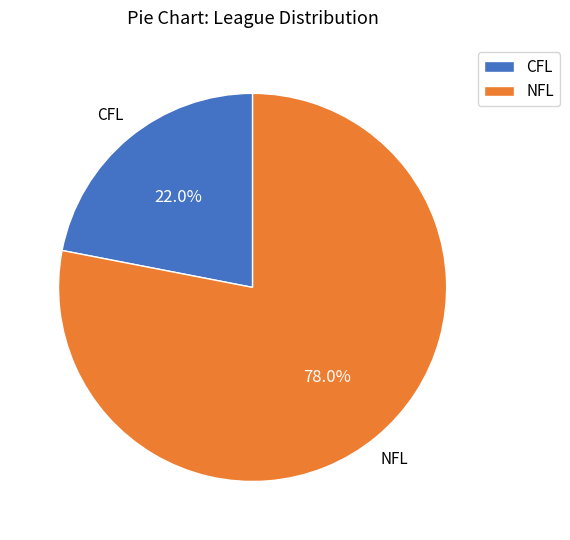

Is it true that CFL is 10% of the pie?

False